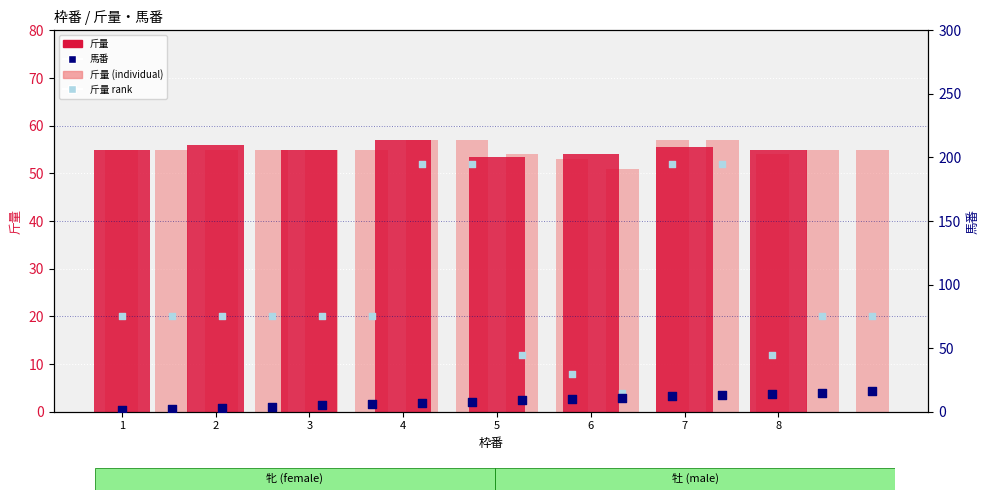

What is the change in value from 3 to 5?

-1.5